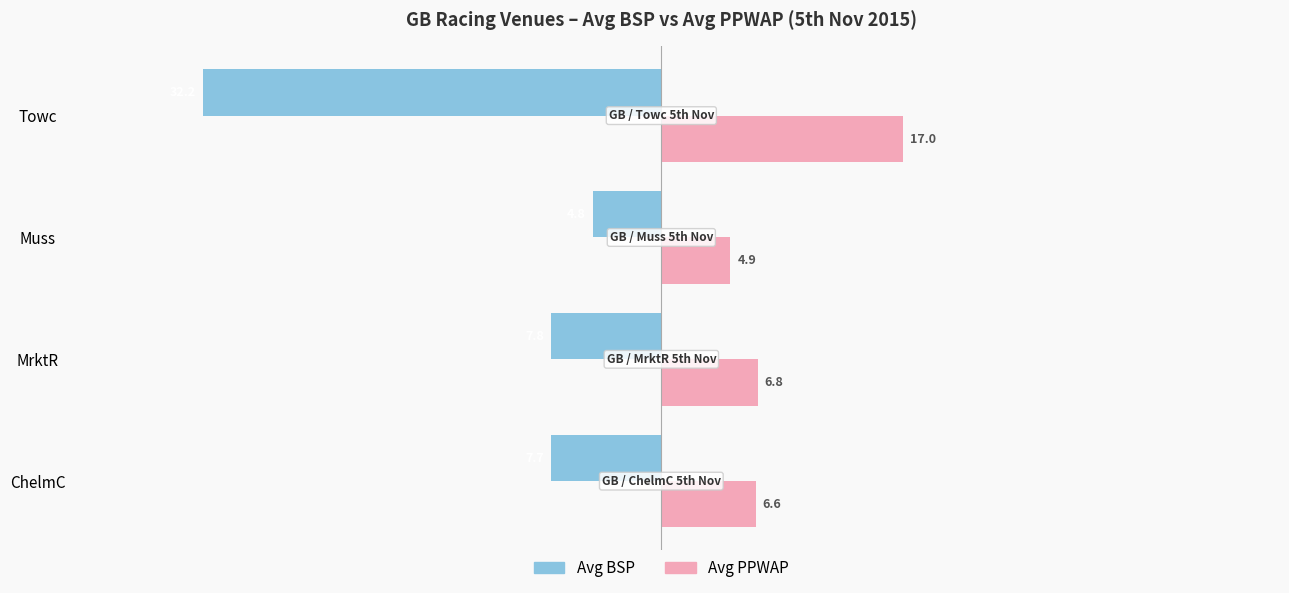

Is it true that Avg PPWAP equals 11.5 at MrktR?

False